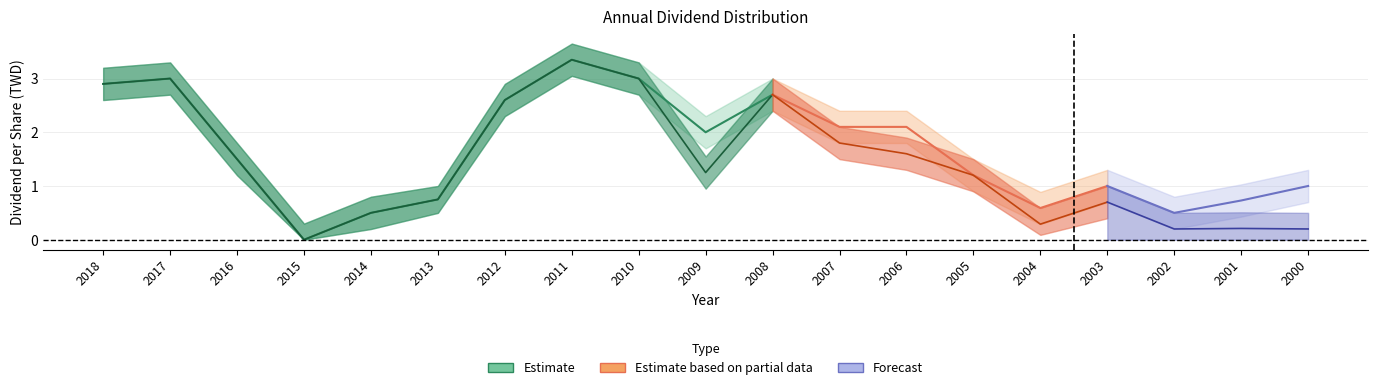

Count the number of categories in the chart.

19